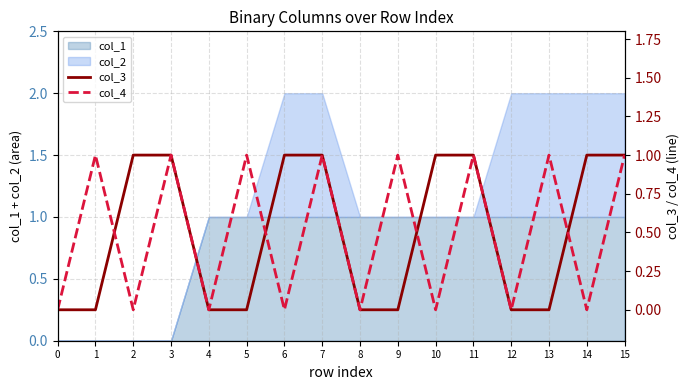

Which has a higher value, 15 or 5?

15